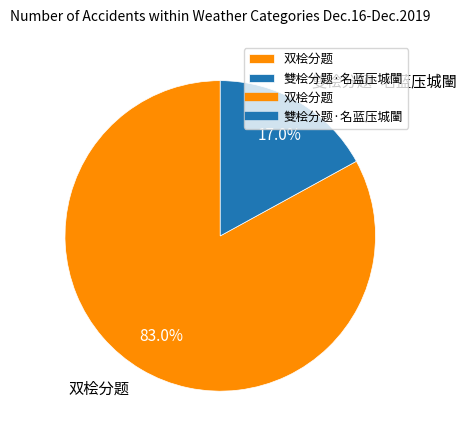

To the nearest percent, what is the combined percentage of 双桧分题 and 雙桧分题·名蓝压城闉?

100%